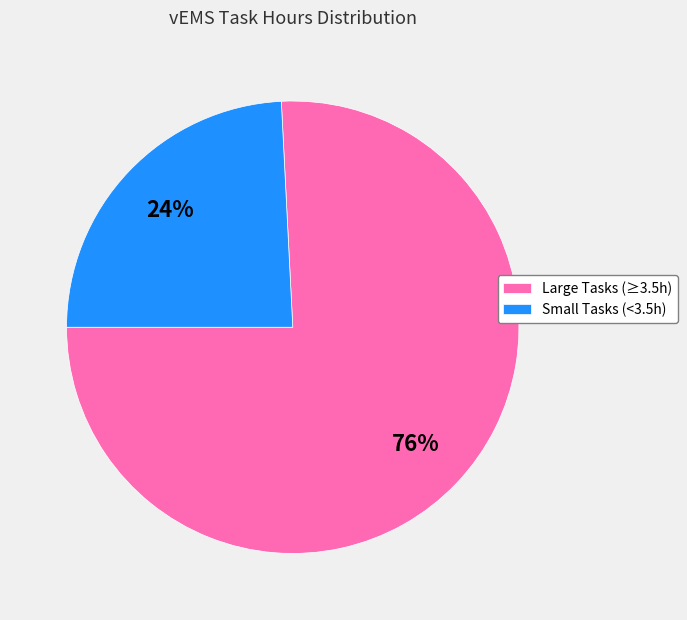

Is there any slice that represents more than half of the pie?

Yes